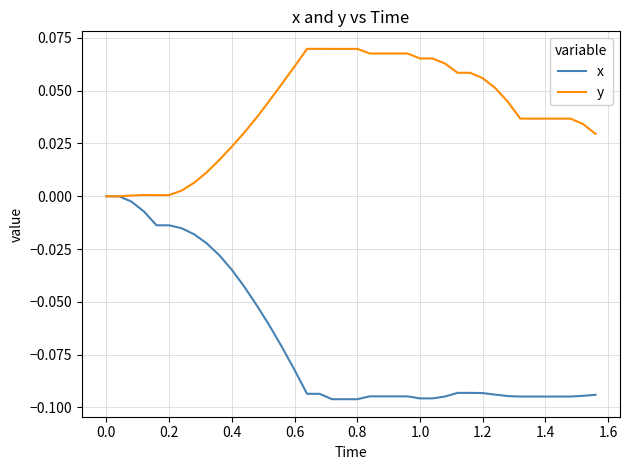

Which series has the largest total across all categories?

y